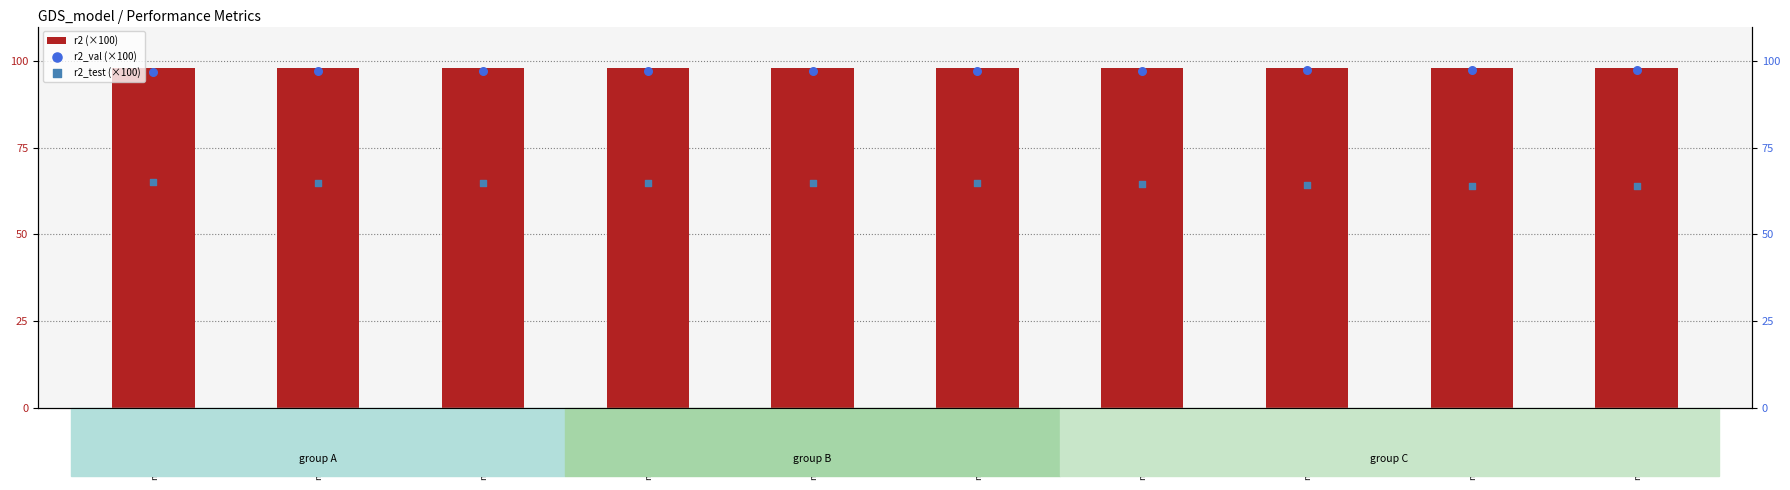

What are all the series names shown in the legend?

r2 (×100), r2_val (×100), r2_test (×100)